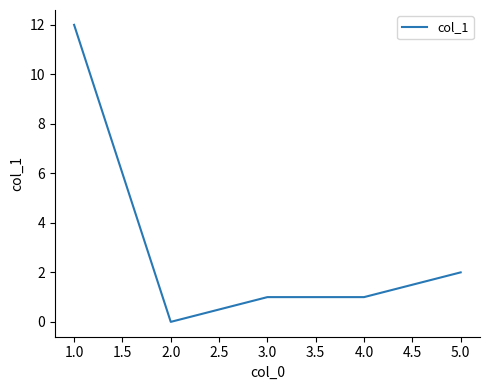

Where is the first local minimum?

2.0